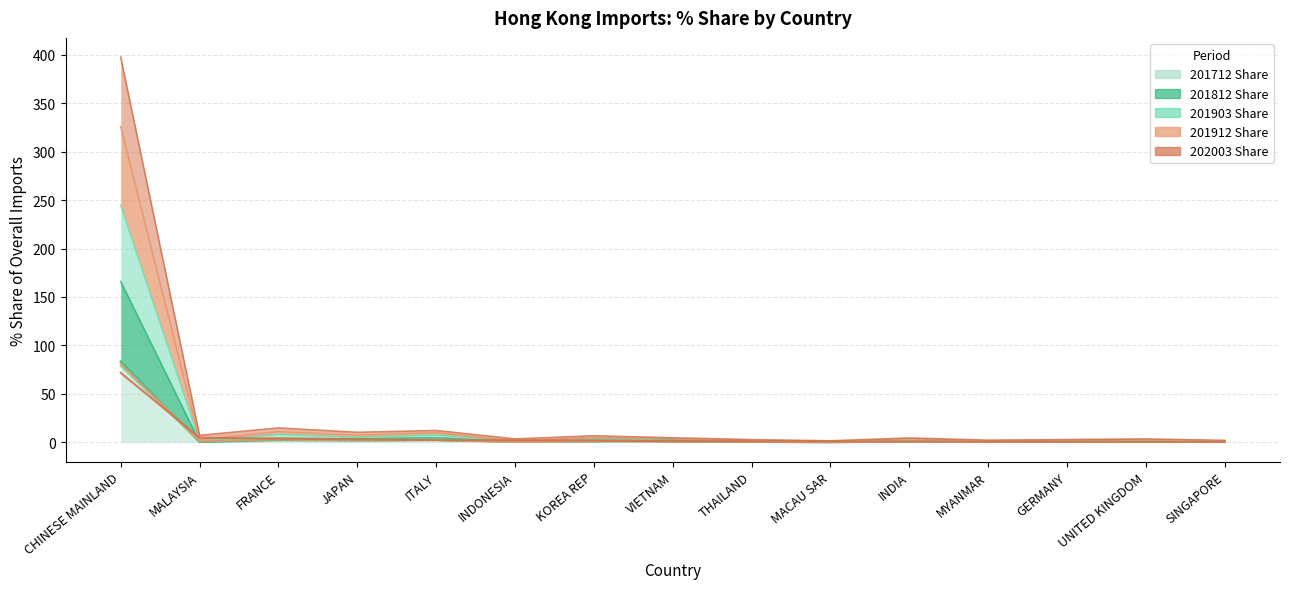

True or false: 201712_% Share and 201903_% Share cross at least once.

True